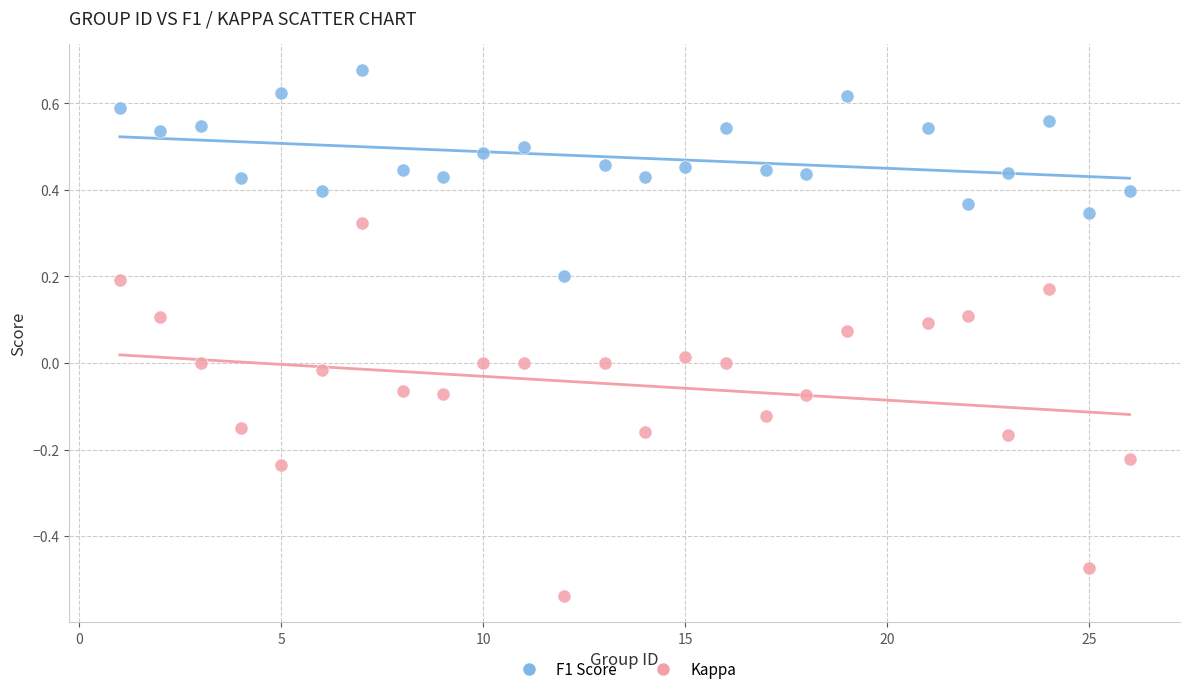

Across all data points, what is the range of X values (max minus min)?

25.0